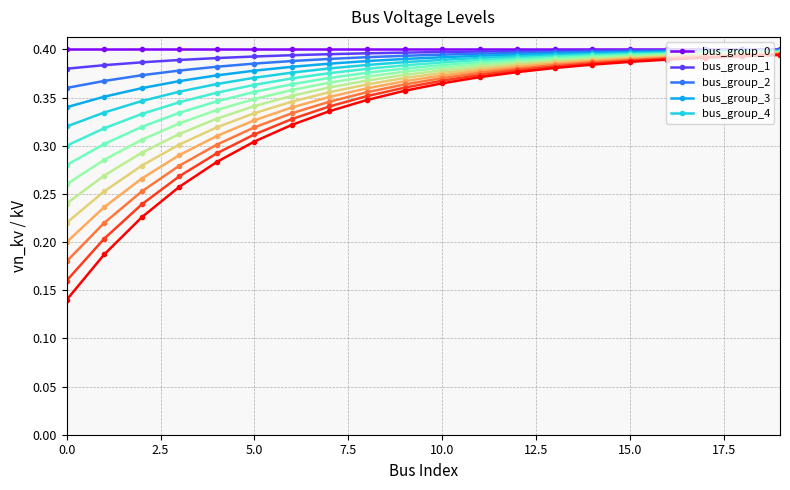

Is it true that bus_group_4 equals 0.6 at 10.0?

False